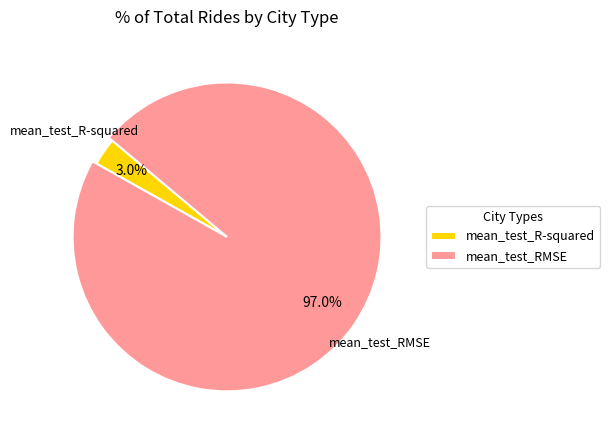

Which slice is the smallest?

mean_test_R-squared